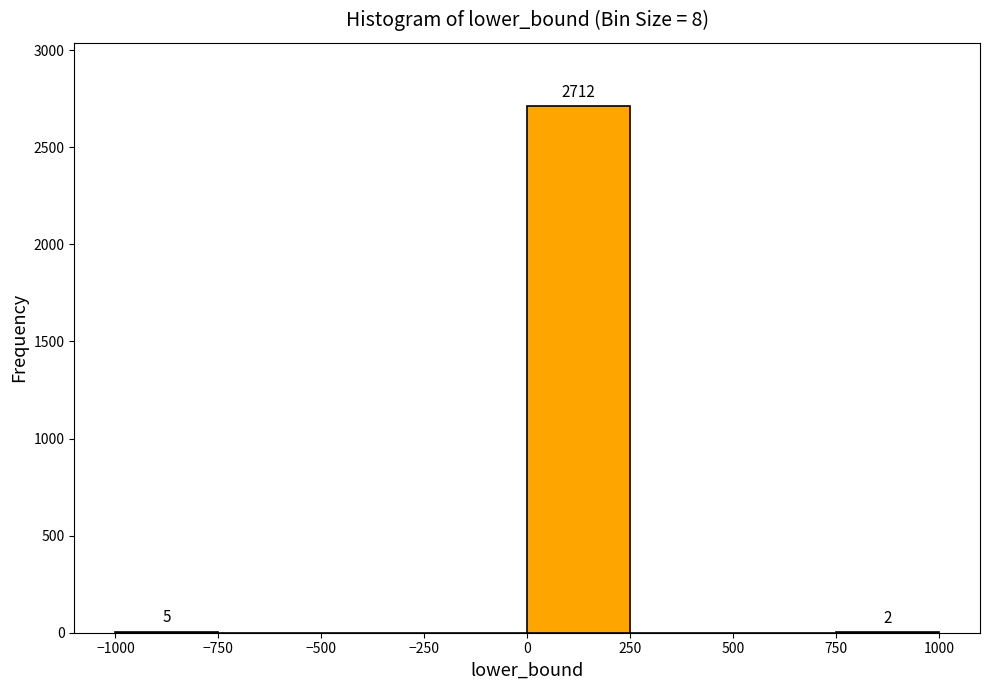

Over which range of the x-axis is the bar tallest?

0 to 250